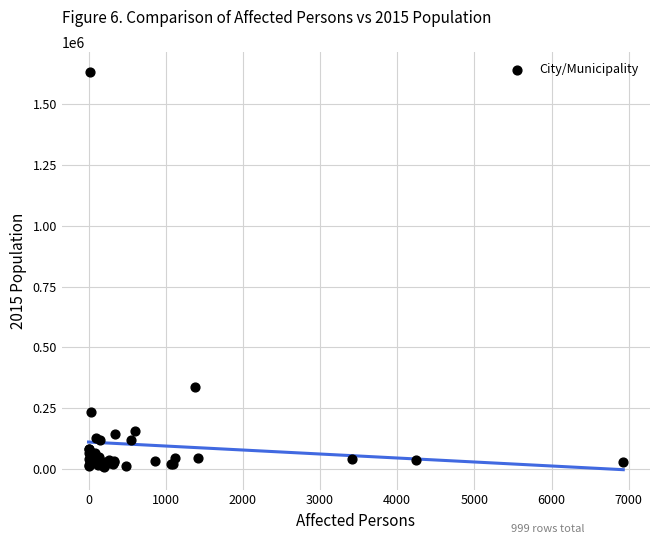

What Y value in the scatter plot is closest to 820577?

337063